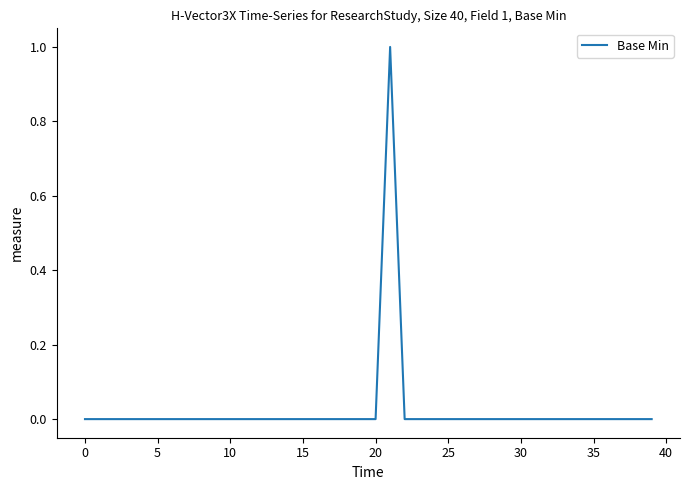

True or false: the data has more than 2 interior local peaks.

False